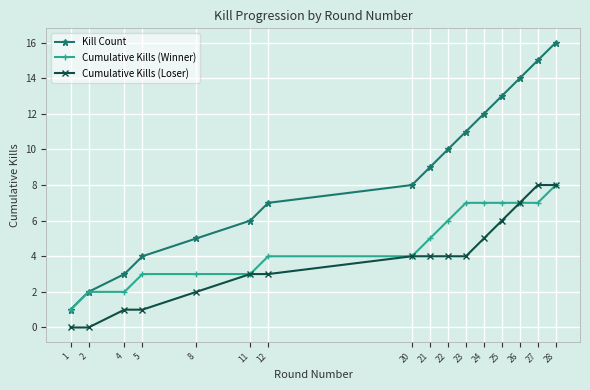

Count the number of data series in this chart.

3